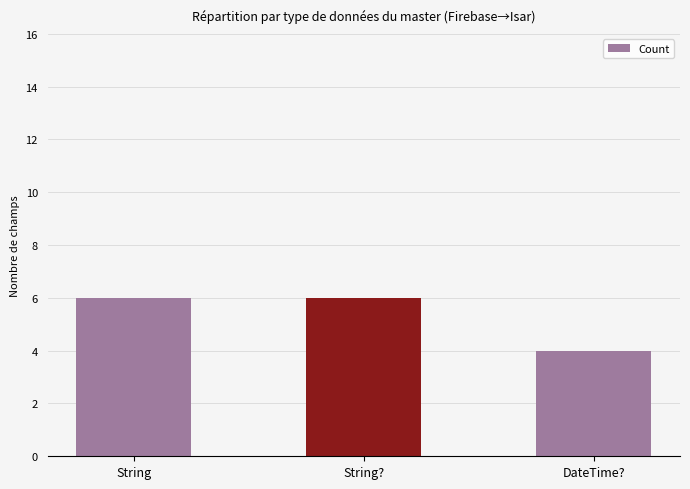

What is the change in value from String? to DateTime??

-2